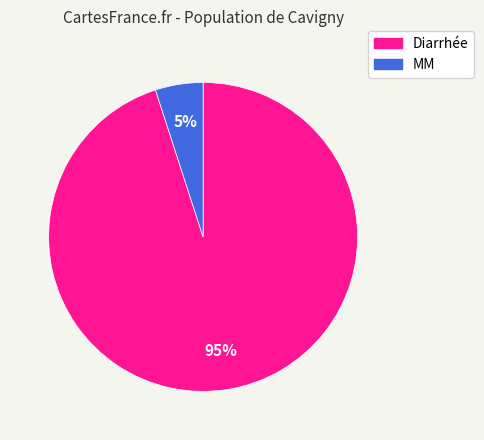

Which category has the biggest portion of the pie?

Diarrhée